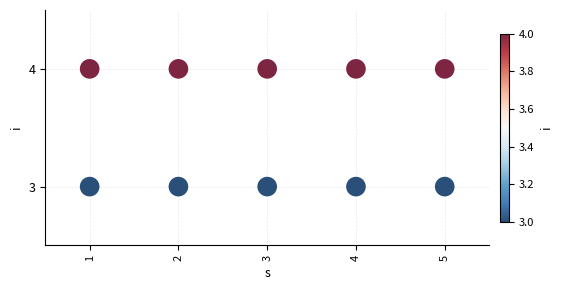

What is the average Y value?

4